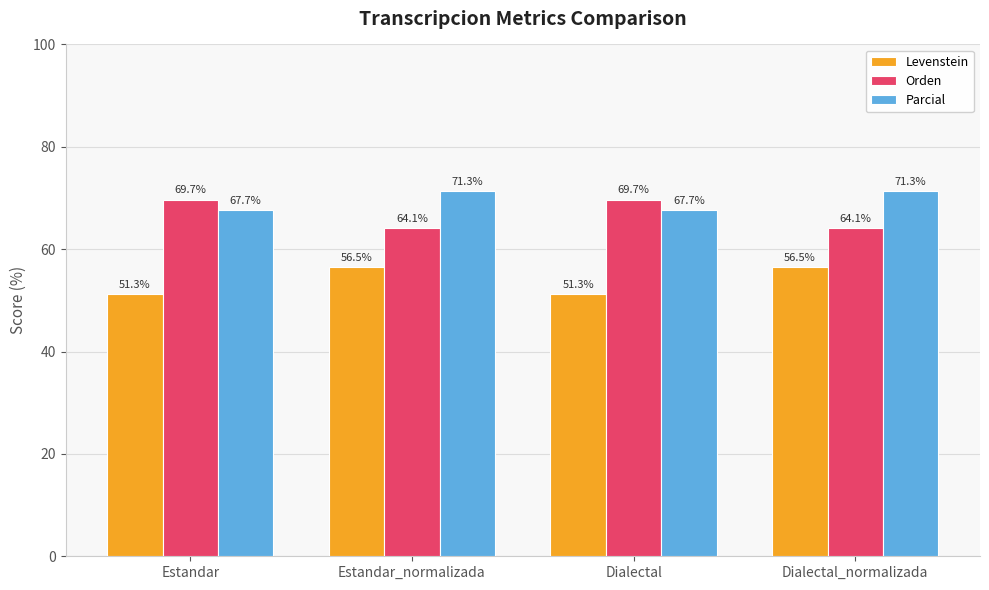

What is the value of the Orden bar at the 2nd from the left?

64.1